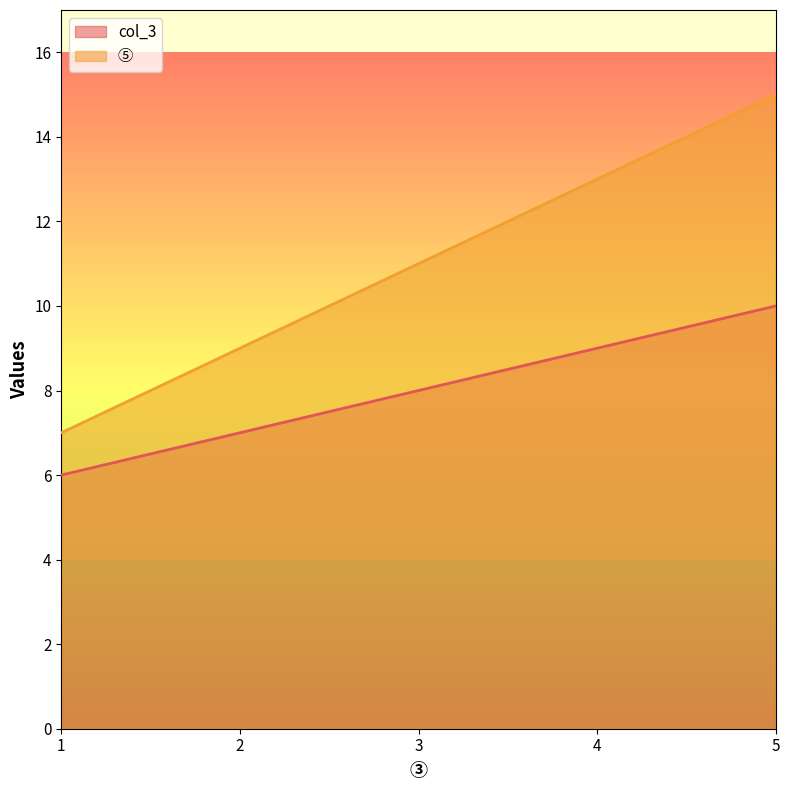

Where does the ⑤ series first go above 11?

4